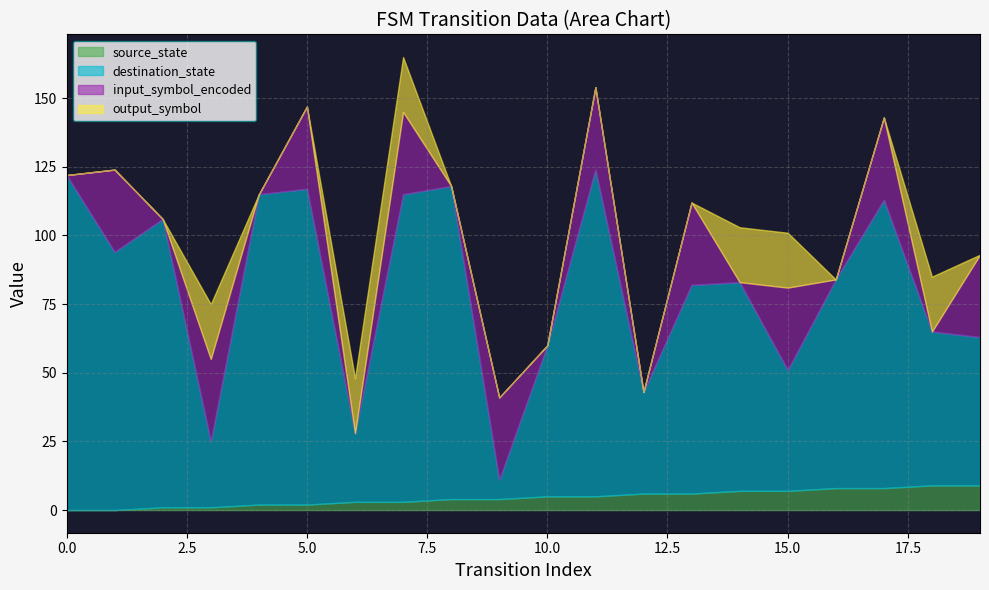

True or false: destination_state and input_symbol_encoded cross at least once.

False